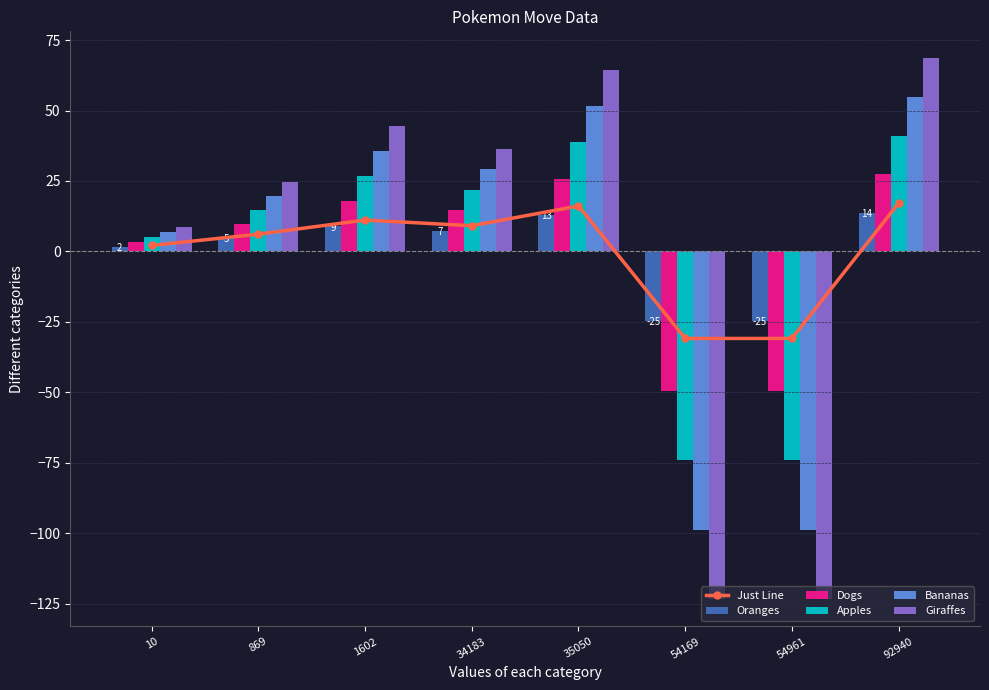

What is the smallest value displayed?

-123.5